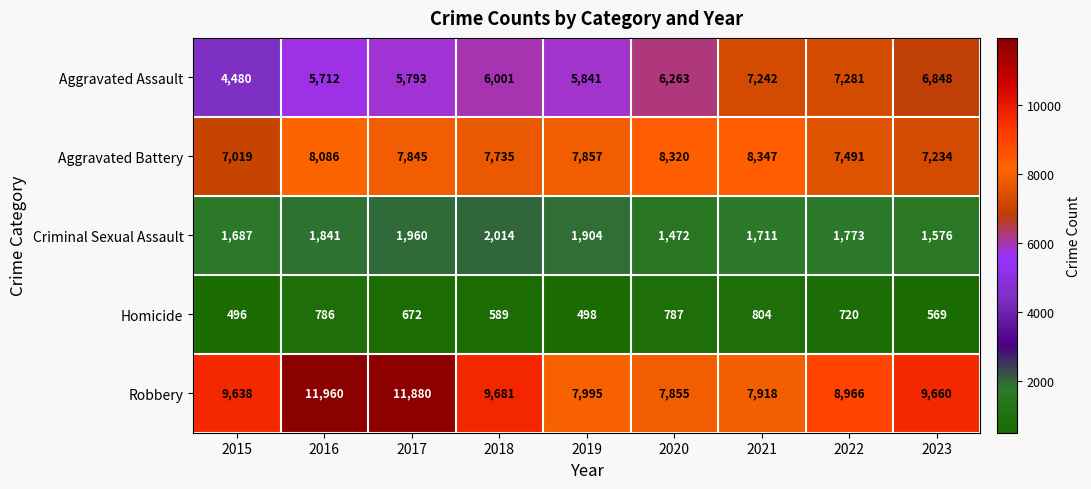

Is it true that Aggravated Assault equals 5712 at 2016?

True